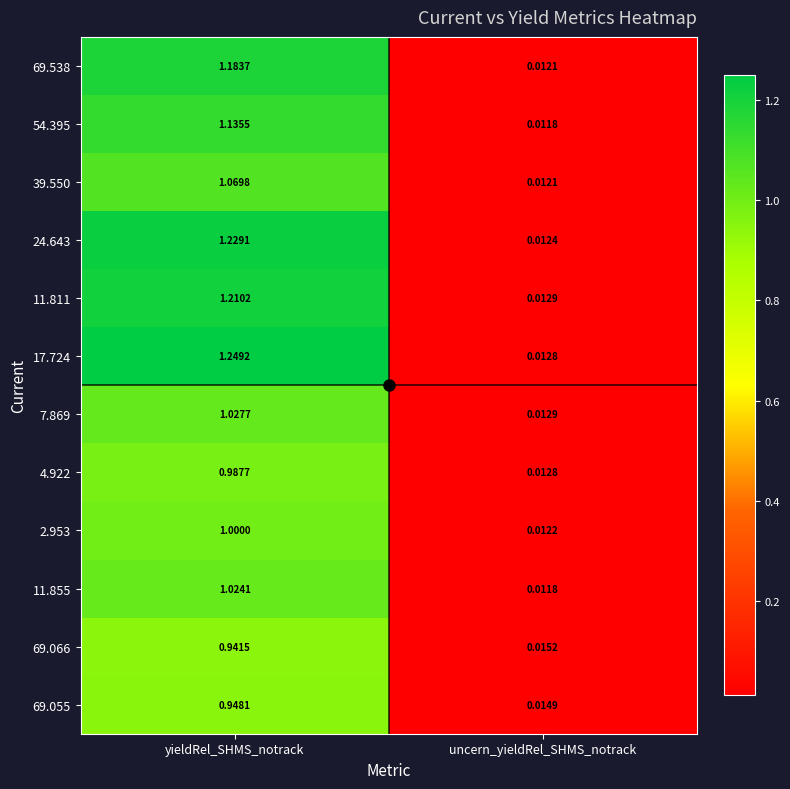

Which category has the highest value in the 69.055 series?

yieldRel_SHMS_notrack